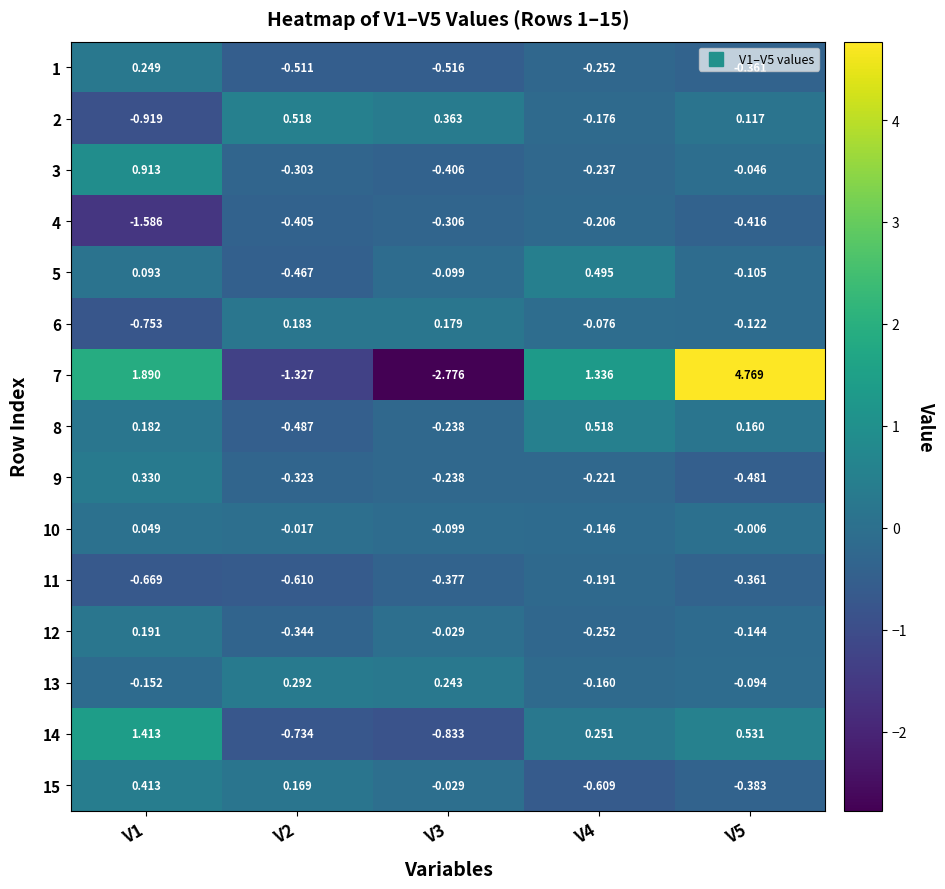

How many data points does each series have?

5